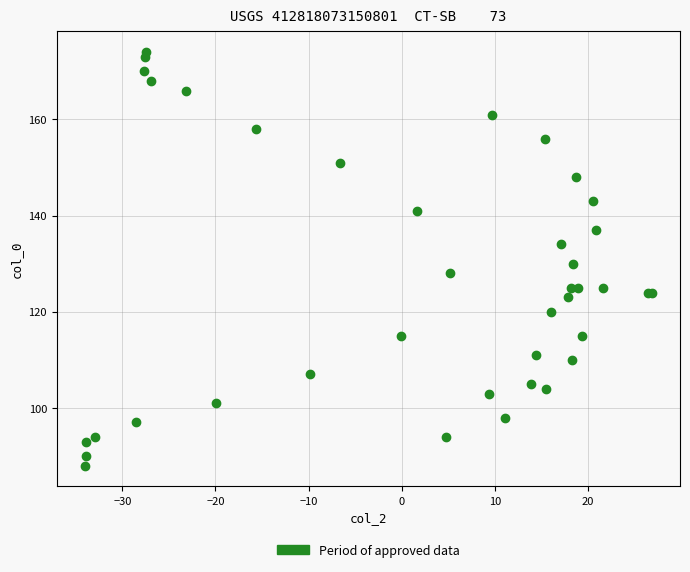

What Y value in the scatter plot is closest to 131?

130